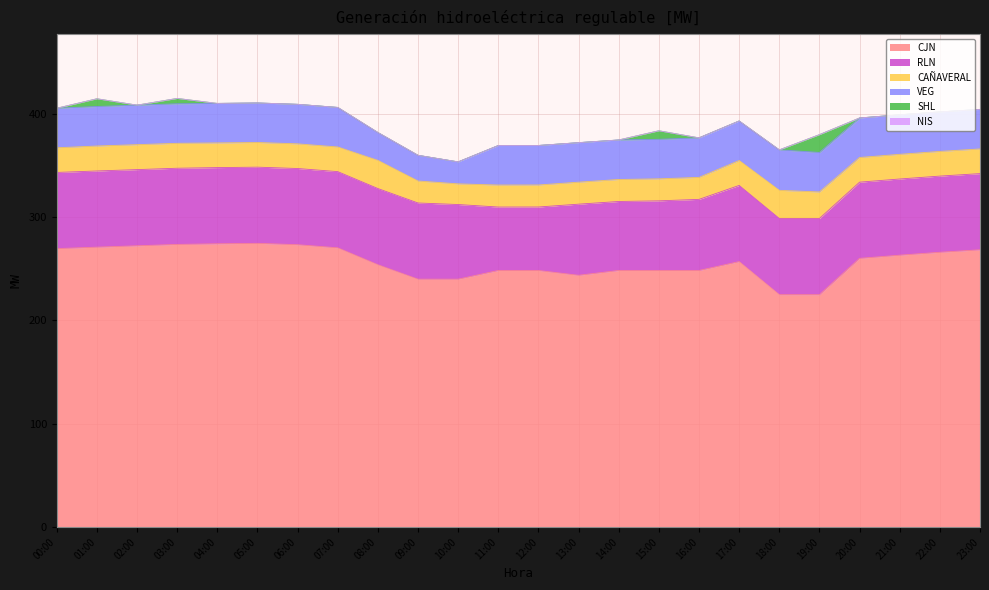

What is the average value of the CAÑAVERAL series?

23.4